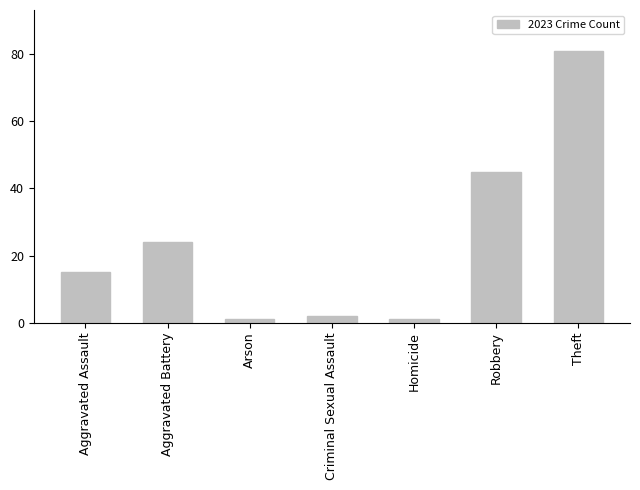

Does the chart contain any negative values?

No